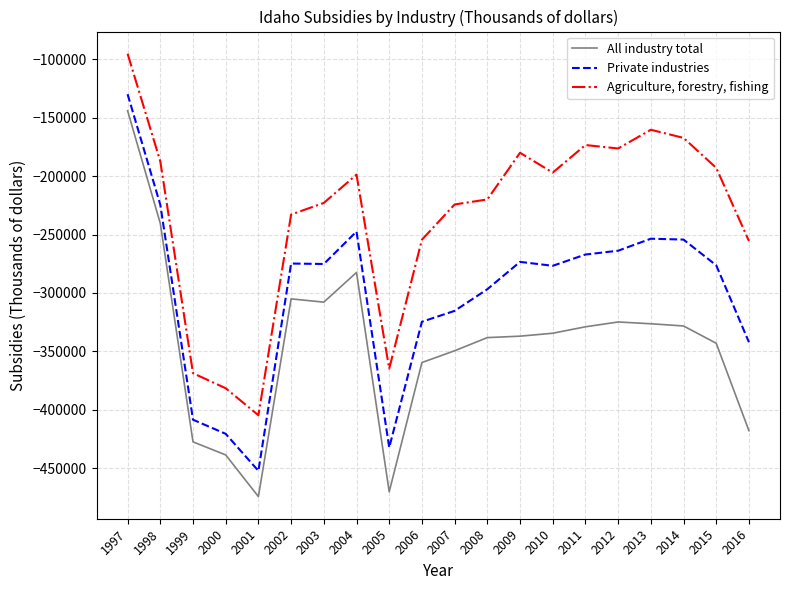

Where is the first local minimum for All industry total?

2001